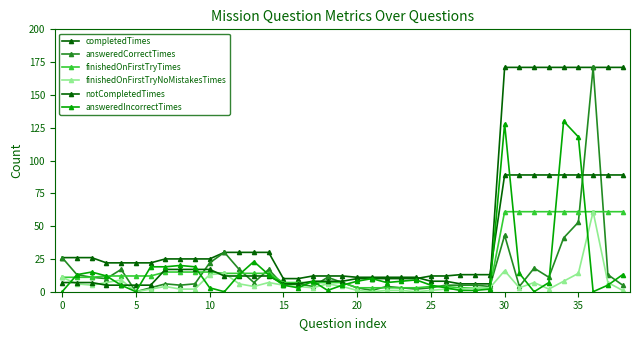

Which label corresponds to the largest value in the chart?

30